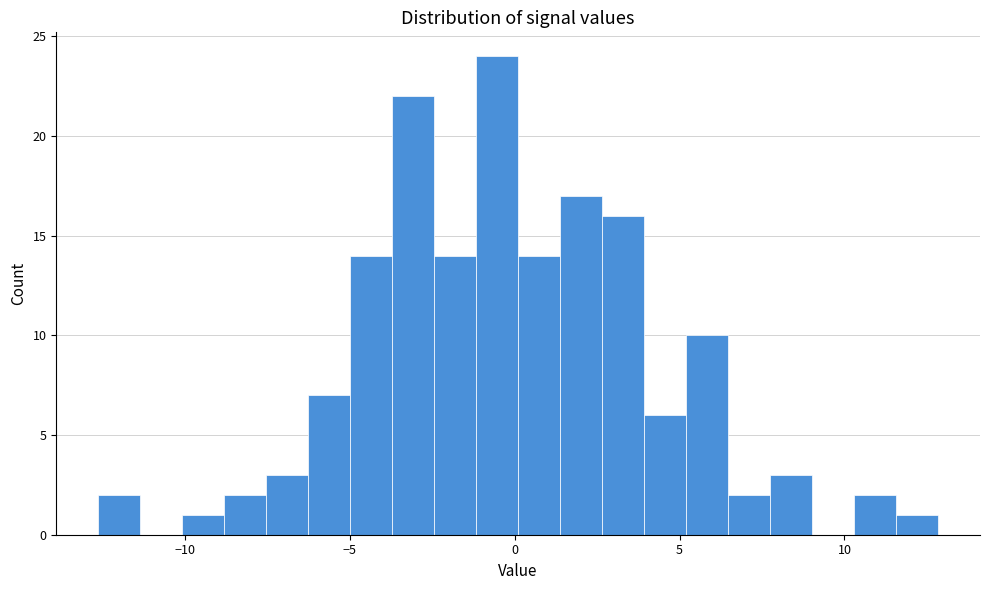

Read against the x-axis, roughly where is the centre of the tallest bar?

-0.5